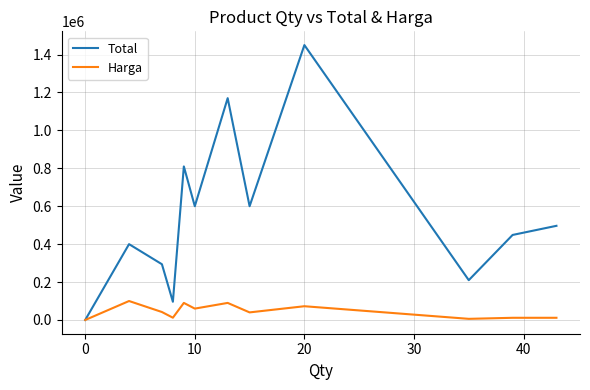

What is the greatest value displayed?

1450000